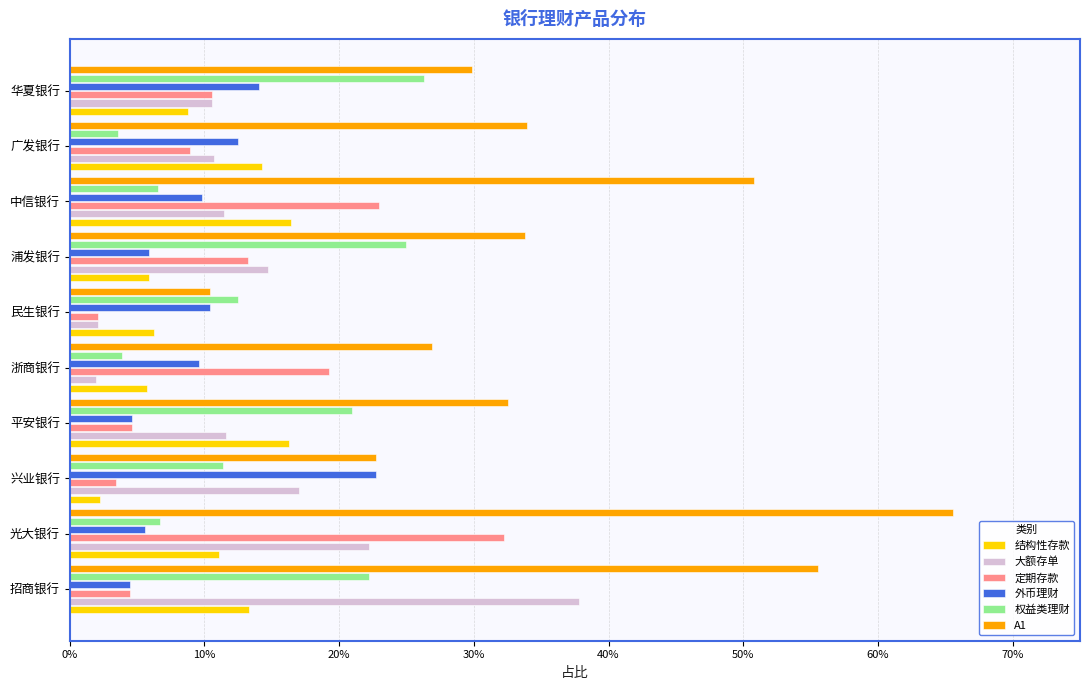

What are all the series names shown in the legend?

结构性存款, 大额存单, 定期存款, 外币理财, 权益类理财, A1